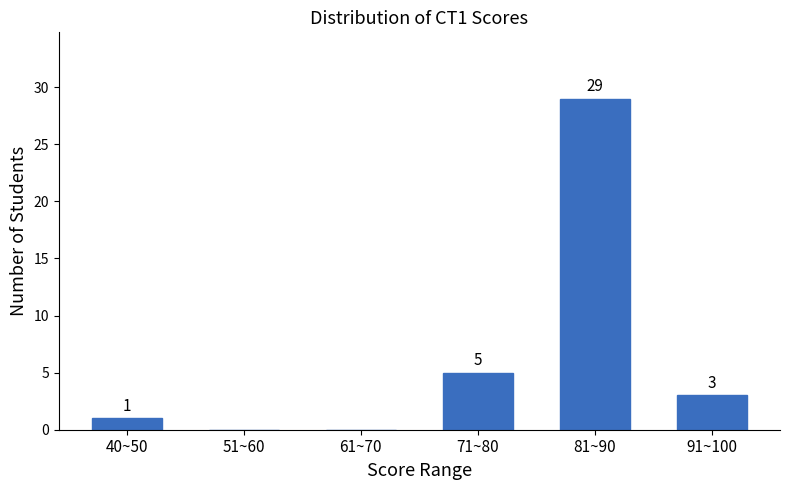

Reading left to right, transcribe all the data shown in this chart.

40~50=1	51~60=0	61~70=0	71~80=5	81~90=29	91~100=3